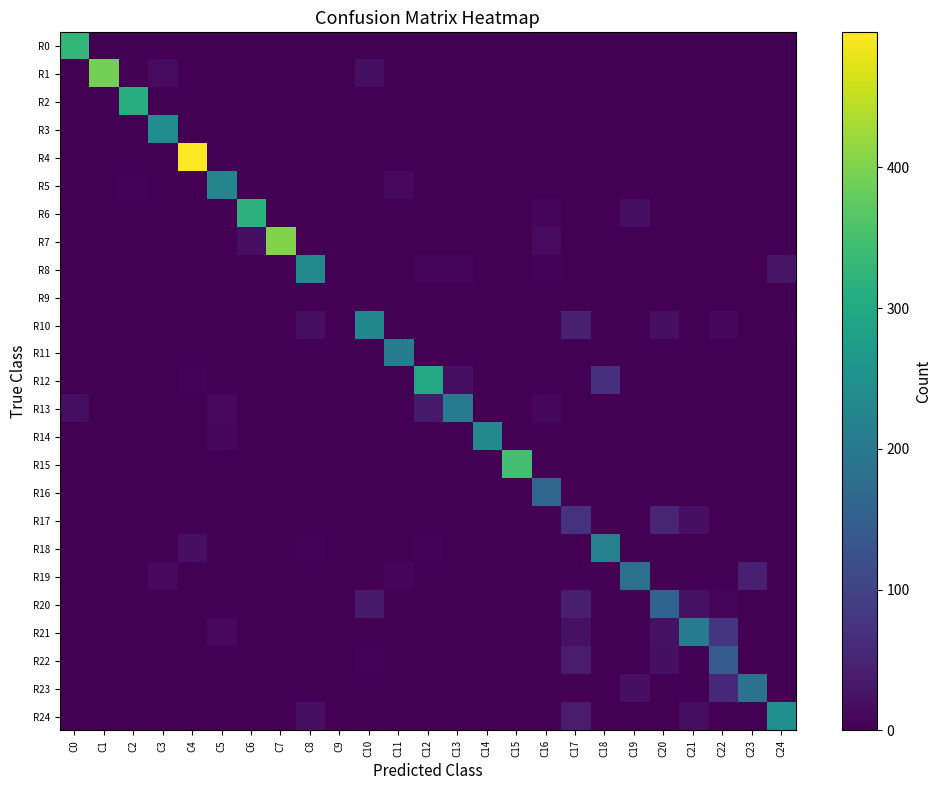

Reading left to right, transcribe all the data shown in this chart.

R0: C0=329	C1=0	C2=0	C3=0	C4=0	C5=0	C6=0	C7=0	C8=0	C9=0	C10=0	C11=0	C12=0	C13=0	C14=0	C15=0	C16=2	C17=0	C18=0	C19=0	C20=0	C21=0	C22=0	C23=0	C24=0
R1: C0=0	C1=393	C2=0	C3=14	C4=0	C5=0	C6=0	C7=0	C8=0	C9=0	C10=21	C11=0	C12=0	C13=0	C14=0	C15=0	C16=3	C17=0	C18=0	C19=0	C20=1	C21=0	C22=0	C23=0	C24=0
R2: C0=0	C1=0	C2=309	C3=0	C4=0	C5=1	C6=0	C7=0	C8=0	C9=0	C10=0	C11=0	C12=0	C13=0	C14=0	C15=0	C16=0	C17=0	C18=0	C19=0	C20=0	C21=0	C22=0	C23=0	C24=0
R3: C0=0	C1=0	C2=0	C3=244	C4=0	C5=0	C6=0	C7=0	C8=0	C9=0	C10=0	C11=0	C12=0	C13=0	C14=0	C15=0	C16=0	C17=0	C18=0	C19=0	C20=0	C21=0	C22=0	C23=1	C24=0
R4: C0=0	C1=0	C2=0	C3=0	C4=496	C5=0	C6=0	C7=0	C8=0	C9=0	C10=0	C11=0	C12=0	C13=0	C14=0	C15=0	C16=0	C17=0	C18=2	C19=0	C20=0	C21=0	C22=0	C23=0	C24=0
R5: C0=0	C1=0	C2=4	C3=0	C4=0	C5=226	C6=0	C7=0	C8=0	C9=0	C10=0	C11=13	C12=0	C13=0	C14=3	C15=0	C16=0	C17=0	C18=0	C19=1	C20=0	C21=0	C22=0	C23=0	C24=0
R6: C0=0	C1=0	C2=0	C3=0	C4=0	C5=0	C6=319	C7=1	C8=0	C9=0	C10=0	C11=0	C12=0	C13=0	C14=0	C15=0	C16=9	C17=0	C18=0	C19=19	C20=0	C21=0	C22=0	C23=0	C24=0
R7: C0=0	C1=0	C2=0	C3=0	C4=0	C5=0	C6=20	C7=402	C8=0	C9=0	C10=0	C11=0	C12=0	C13=0	C14=0	C15=0	C16=14	C17=0	C18=0	C19=0	C20=0	C21=0	C22=0	C23=0	C24=0
R8: C0=0	C1=0	C2=0	C3=0	C4=0	C5=0	C6=0	C7=0	C8=236	C9=0	C10=0	C11=0	C12=9	C13=9	C14=0	C15=0	C16=5	C17=0	C18=2	C19=0	C20=0	C21=0	C22=0	C23=0	C24=27
R9: C0=0	C1=0	C2=0	C3=0	C4=0	C5=0	C6=0	C7=0	C8=0	C9=0	C10=0	C11=0	C12=0	C13=0	C14=0	C15=0	C16=0	C17=0	C18=0	C19=0	C20=0	C21=0	C22=0	C23=0	C24=0
R10: C0=0	C1=0	C2=0	C3=0	C4=0	C5=0	C6=0	C7=0	C8=21	C9=0	C10=231	C11=0	C12=0	C13=0	C14=0	C15=0	C16=0	C17=45	C18=0	C19=0	C20=21	C21=0	C22=11	C23=0	C24=2
R11: C0=0	C1=0	C2=0	C3=0	C4=0	C5=0	C6=0	C7=0	C8=0	C9=0	C10=0	C11=208	C12=0	C13=0	C14=0	C15=0	C16=1	C17=0	C18=0	C19=0	C20=0	C21=0	C22=0	C23=0	C24=0
R12: C0=0	C1=0	C2=0	C3=0	C4=4	C5=0	C6=0	C7=0	C8=1	C9=0	C10=0	C11=0	C12=300	C13=21	C14=0	C15=0	C16=0	C17=0	C18=68	C19=0	C20=0	C21=0	C22=0	C23=0	C24=0
R13: C0=19	C1=0	C2=0	C3=3	C4=1	C5=13	C6=0	C7=0	C8=0	C9=0	C10=0	C11=0	C12=35	C13=204	C14=1	C15=0	C16=11	C17=0	C18=1	C19=3	C20=0	C21=0	C22=0	C23=0	C24=0
R14: C0=0	C1=0	C2=0	C3=0	C4=0	C5=10	C6=0	C7=0	C8=0	C9=0	C10=0	C11=0	C12=0	C13=0	C14=234	C15=0	C16=2	C17=0	C18=0	C19=0	C20=0	C21=0	C22=0	C23=0	C24=0
R15: C0=0	C1=0	C2=0	C3=0	C4=0	C5=0	C6=0	C7=0	C8=0	C9=0	C10=0	C11=0	C12=0	C13=0	C14=0	C15=347	C16=0	C17=0	C18=0	C19=0	C20=0	C21=0	C22=0	C23=0	C24=0
R16: C0=0	C1=0	C2=0	C3=0	C4=0	C5=0	C6=0	C7=0	C8=0	C9=0	C10=0	C11=0	C12=0	C13=0	C14=0	C15=0	C16=164	C17=0	C18=0	C19=0	C20=0	C21=0	C22=0	C23=0	C24=0
R17: C0=0	C1=0	C2=0	C3=0	C4=0	C5=0	C6=0	C7=0	C8=0	C9=0	C10=0	C11=0	C12=0	C13=0	C14=0	C15=0	C16=0	C17=71	C18=0	C19=0	C20=52	C21=21	C22=0	C23=0	C24=0
R18: C0=0	C1=0	C2=0	C3=0	C4=20	C5=0	C6=0	C7=0	C8=4	C9=0	C10=0	C11=0	C12=4	C13=0	C14=0	C15=0	C16=0	C17=0	C18=218	C19=0	C20=0	C21=0	C22=0	C23=0	C24=0
R19: C0=0	C1=0	C2=0	C3=12	C4=0	C5=0	C6=0	C7=0	C8=0	C9=0	C10=0	C11=7	C12=0	C13=0	C14=0	C15=0	C16=0	C17=2	C18=0	C19=183	C20=0	C21=0	C22=1	C23=43	C24=0
R20: C0=0	C1=0	C2=0	C3=0	C4=0	C5=0	C6=0	C7=0	C8=0	C9=0	C10=35	C11=0	C12=0	C13=0	C14=0	C15=0	C16=0	C17=41	C18=0	C19=0	C20=160	C21=22	C22=8	C23=0	C24=0
R21: C0=0	C1=0	C2=0	C3=0	C4=0	C5=13	C6=0	C7=0	C8=0	C9=0	C10=0	C11=0	C12=0	C13=0	C14=0	C15=0	C16=1	C17=23	C18=0	C19=3	C20=22	C21=207	C22=77	C23=0	C24=0
R22: C0=0	C1=0	C2=0	C3=0	C4=0	C5=0	C6=0	C7=0	C8=0	C9=0	C10=4	C11=0	C12=0	C13=0	C14=0	C15=0	C16=0	C17=39	C18=0	C19=0	C20=20	C21=0	C22=143	C23=0	C24=0
R23: C0=0	C1=0	C2=0	C3=0	C4=0	C5=0	C6=0	C7=0	C8=1	C9=0	C10=0	C11=0	C12=0	C13=0	C14=0	C15=0	C16=2	C17=0	C18=1	C19=20	C20=0	C21=0	C22=57	C23=186	C24=0
R24: C0=0	C1=0	C2=0	C3=0	C4=0	C5=0	C6=0	C7=0	C8=20	C9=0	C10=3	C11=0	C12=0	C13=0	C14=0	C15=0	C16=0	C17=40	C18=0	C19=0	C20=0	C21=19	C22=1	C23=0	C24=249